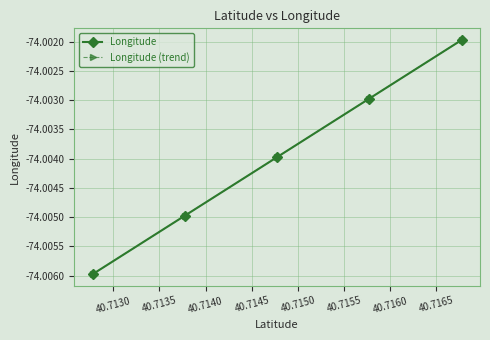

Does the chart have visible grid lines?

Yes